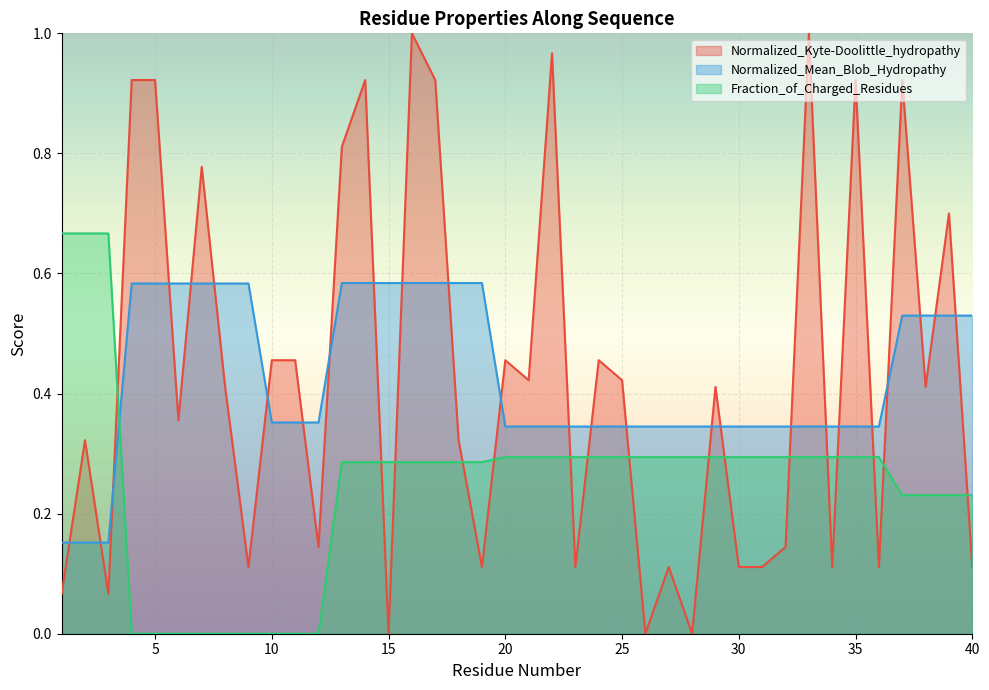

What is the spread (max minus min) of values at 13?

0.5